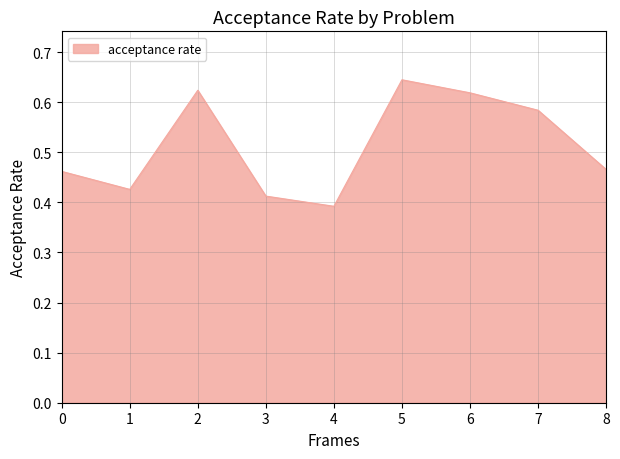

Between 3 and 8, which is larger?

8